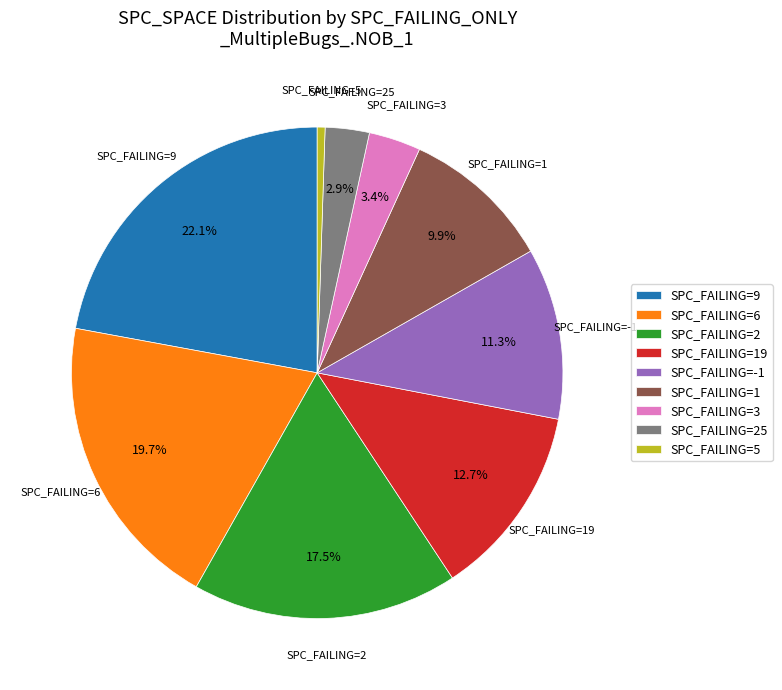

Count the number of slices in the pie.

9